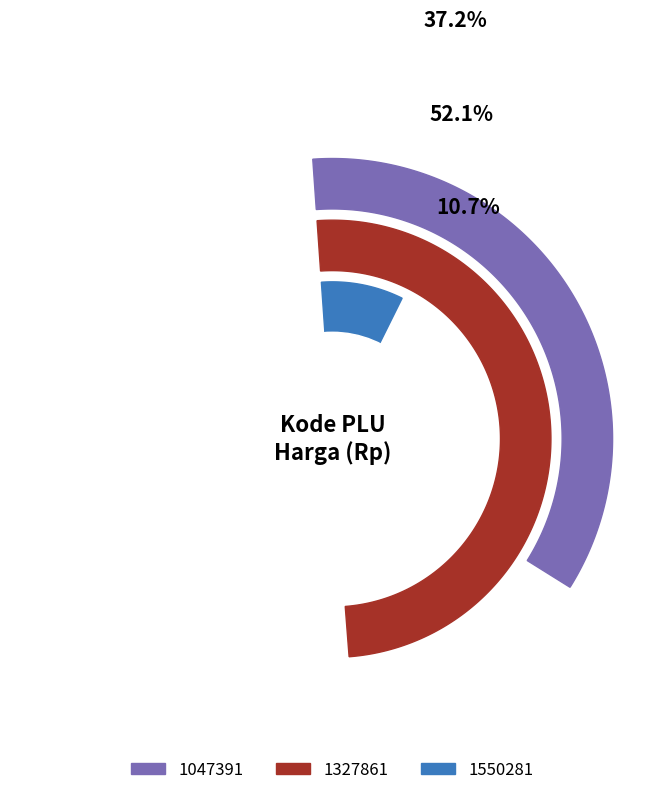

Between 1550281 and 1047391, which is larger?

1047391